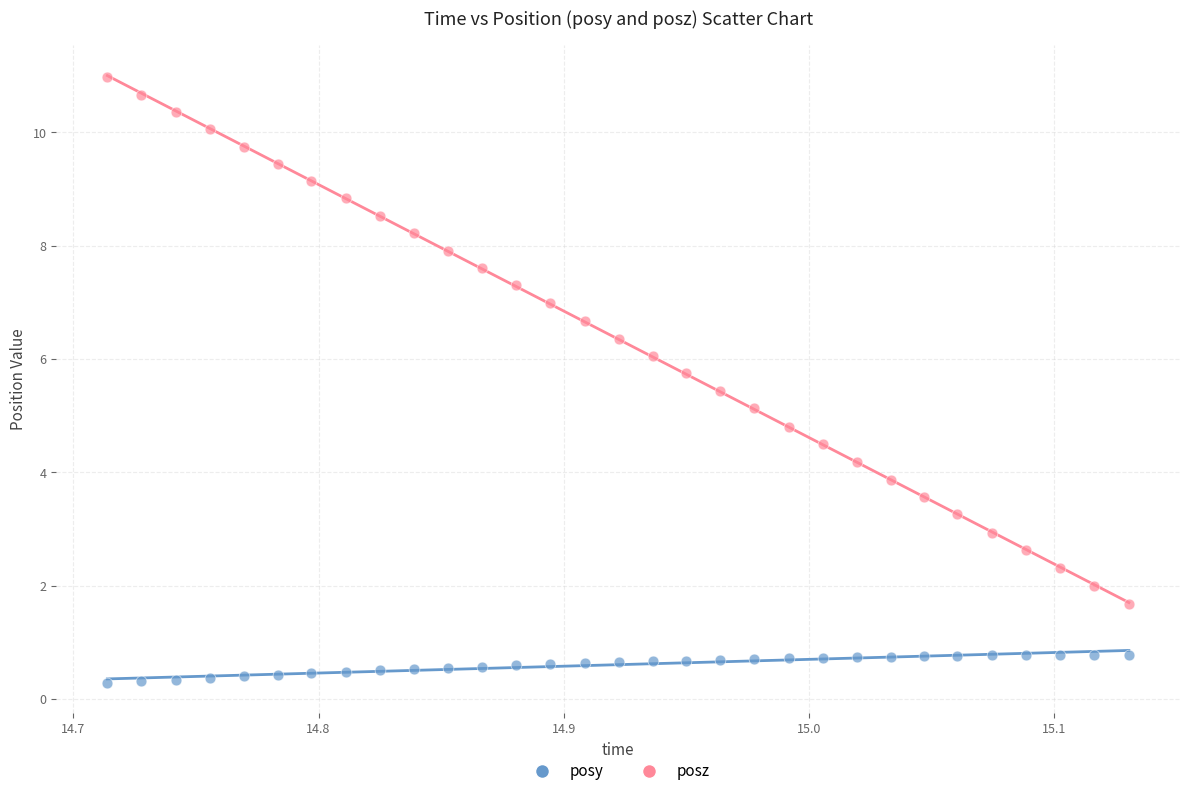

Which series contains the highest Y value?

posz